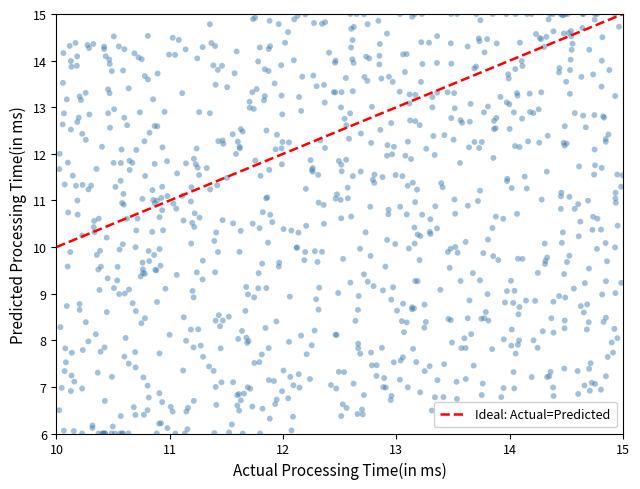

What is the range of Y values (max minus min)?

9.0